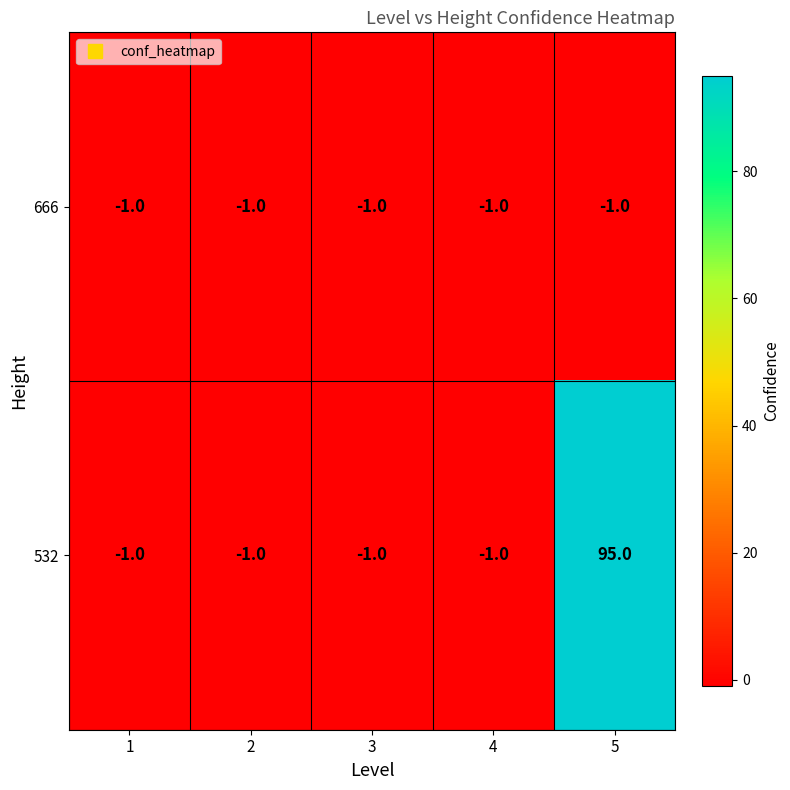

What is the total value across all series at 1?

-2